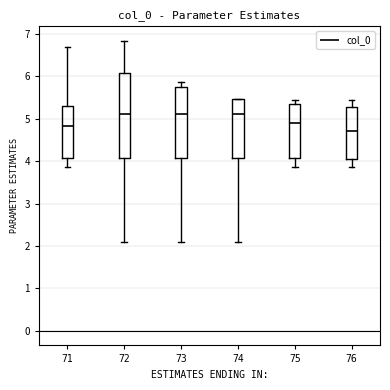

Comparing the boxes themselves (not the whiskers), which one is the tallest?

72